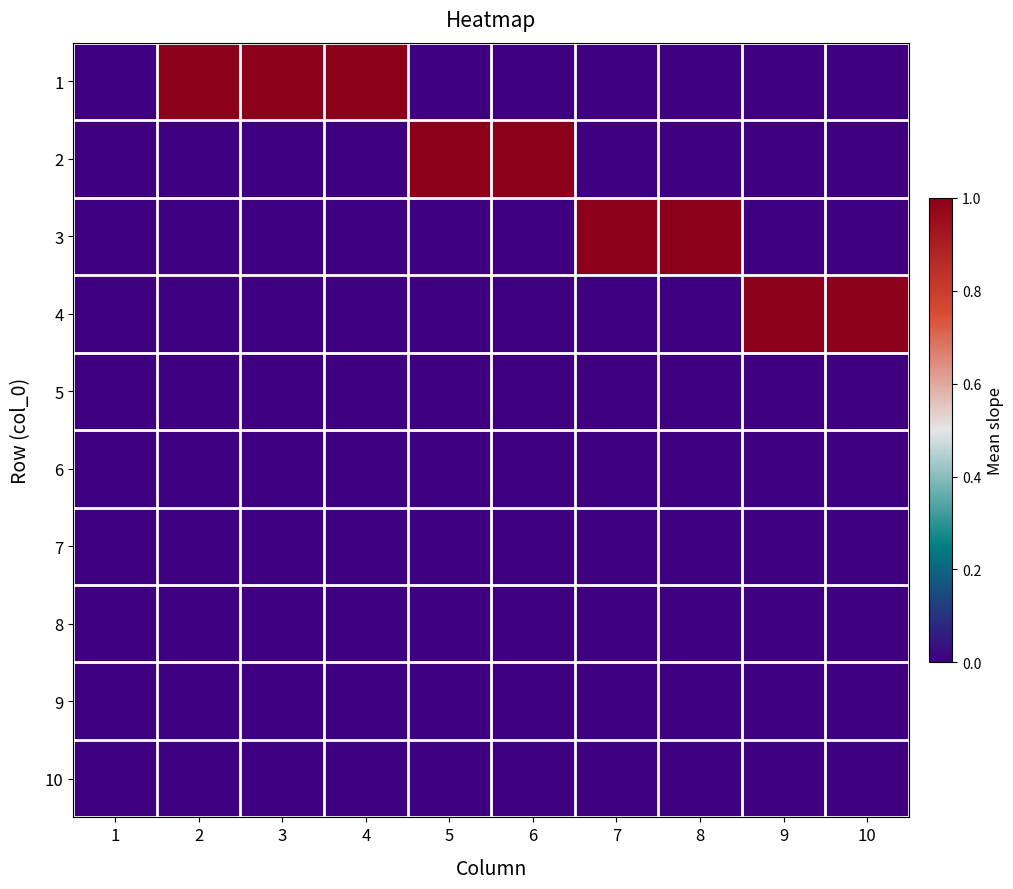

Reading left to right, list all the values displayed in this chart.

1: 1=0	2=1	3=1	4=1	5=0	6=0	7=0	8=0	9=0	10=0
2: 1=0	2=0	3=0	4=0	5=1	6=1	7=0	8=0	9=0	10=0
3: 1=0	2=0	3=0	4=0	5=0	6=0	7=1	8=1	9=0	10=0
4: 1=0	2=0	3=0	4=0	5=0	6=0	7=0	8=0	9=1	10=1
5: 1=0	2=0	3=0	4=0	5=0	6=0	7=0	8=0	9=0	10=0
6: 1=0	2=0	3=0	4=0	5=0	6=0	7=0	8=0	9=0	10=0
7: 1=0	2=0	3=0	4=0	5=0	6=0	7=0	8=0	9=0	10=0
8: 1=0	2=0	3=0	4=0	5=0	6=0	7=0	8=0	9=0	10=0
9: 1=0	2=0	3=0	4=0	5=0	6=0	7=0	8=0	9=0	10=0
10: 1=0	2=0	3=0	4=0	5=0	6=0	7=0	8=0	9=0	10=0